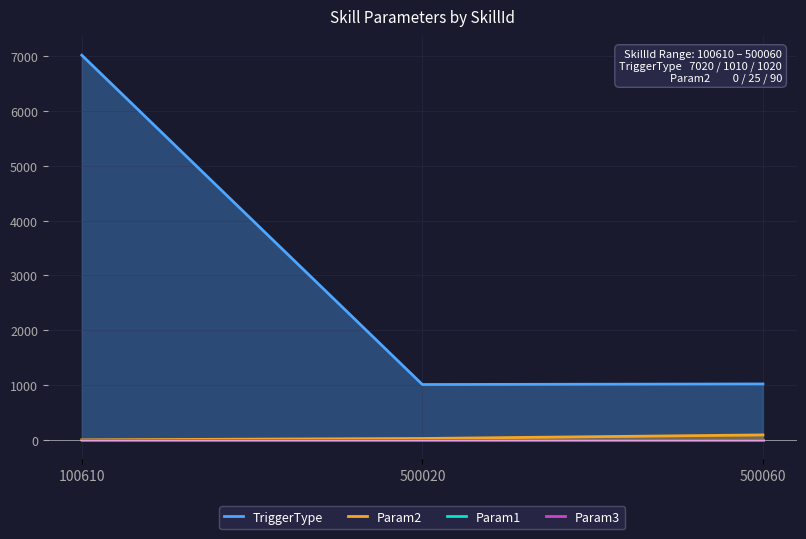

The value of Param2 at 500060 is 90. True or false?

True